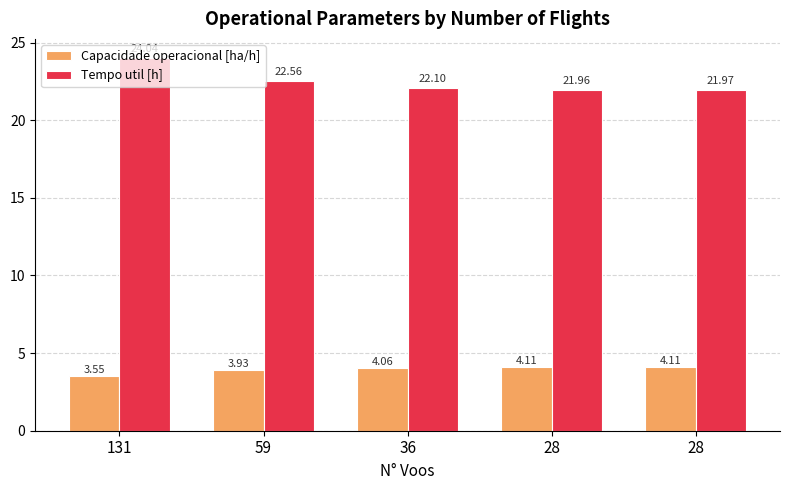

Is it true that Capacidade operacional [ha/h] equals 4.1 at 28?

True